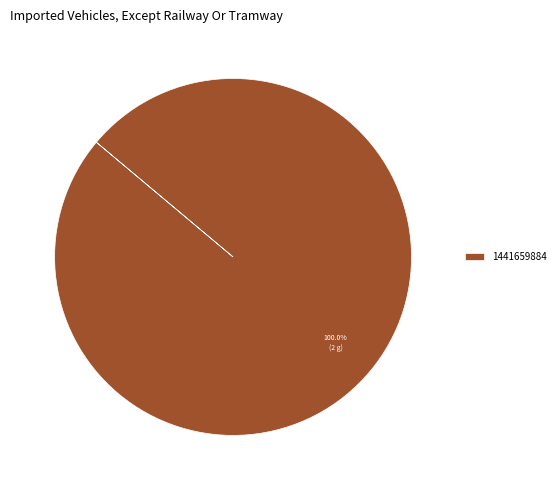

How many slices are in this pie chart?

1